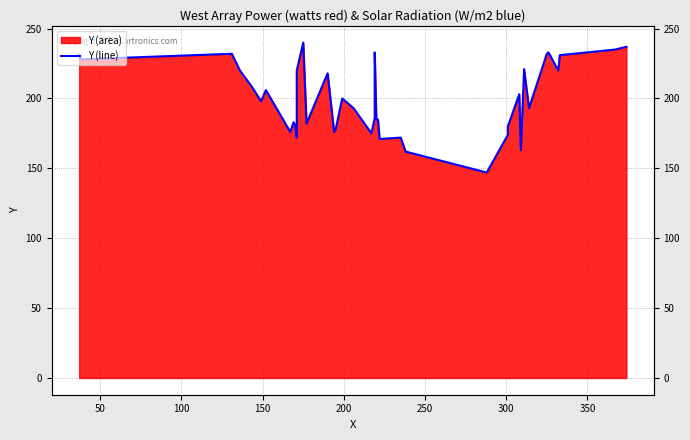

What is the value of the 18th point from the left?

200